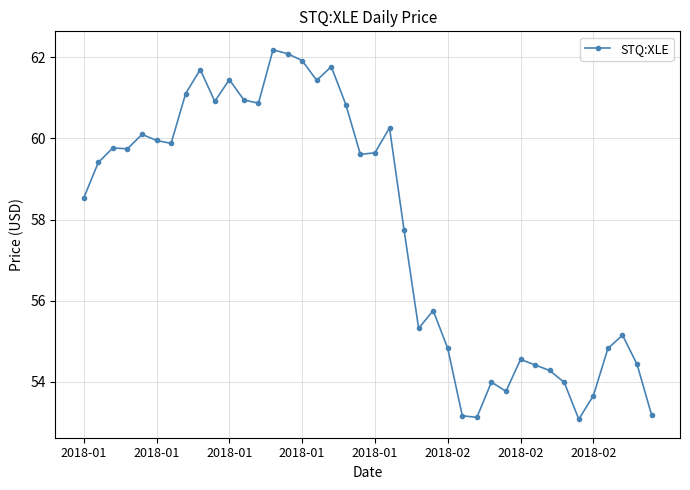

True or false: the data has more than 0 interior local peaks.

True